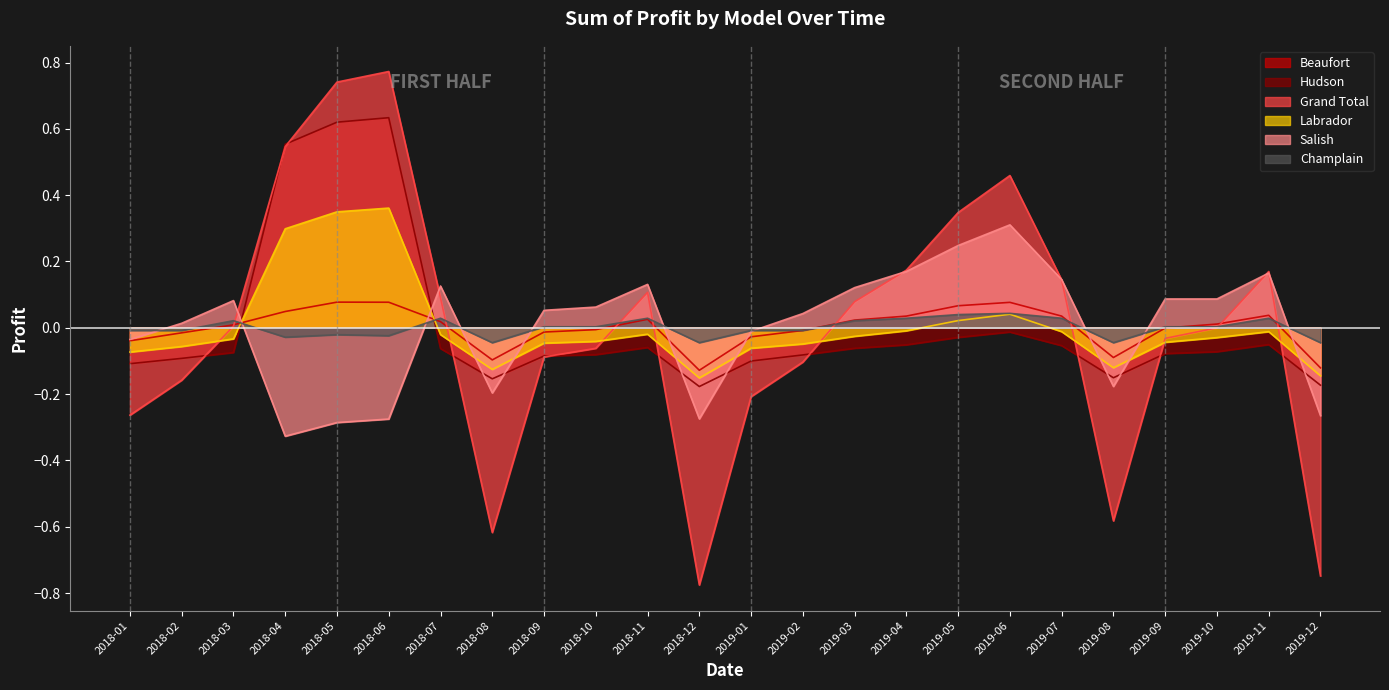

True or false: Grand Total has more than 2 points higher than both neighbors.

True